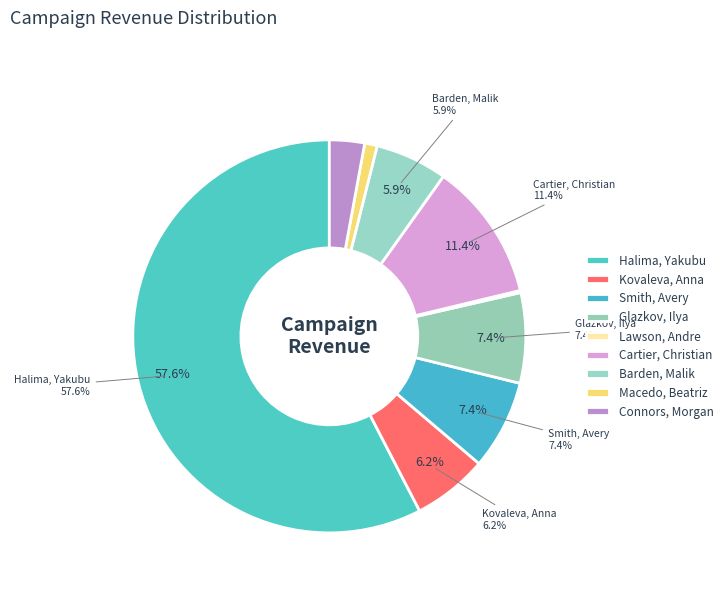

What portion of the pie excludes Macedo, Beatriz?

99.0%